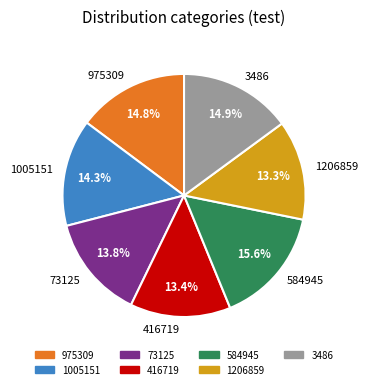

To the nearest percent, what percentage of the pie is 416719?

13%